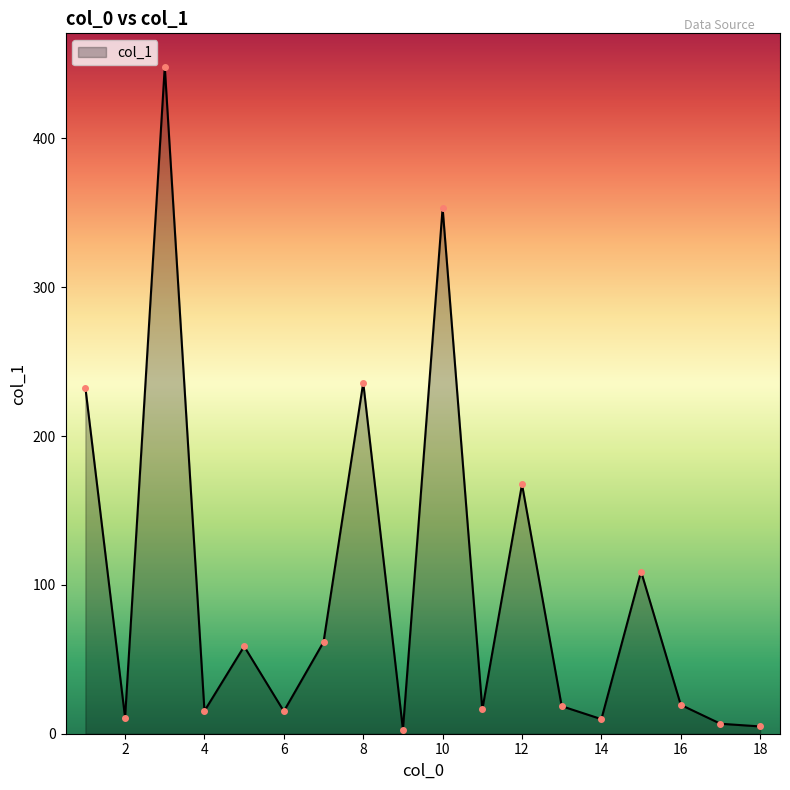

What is the value of the 2nd point from the left?

10.8